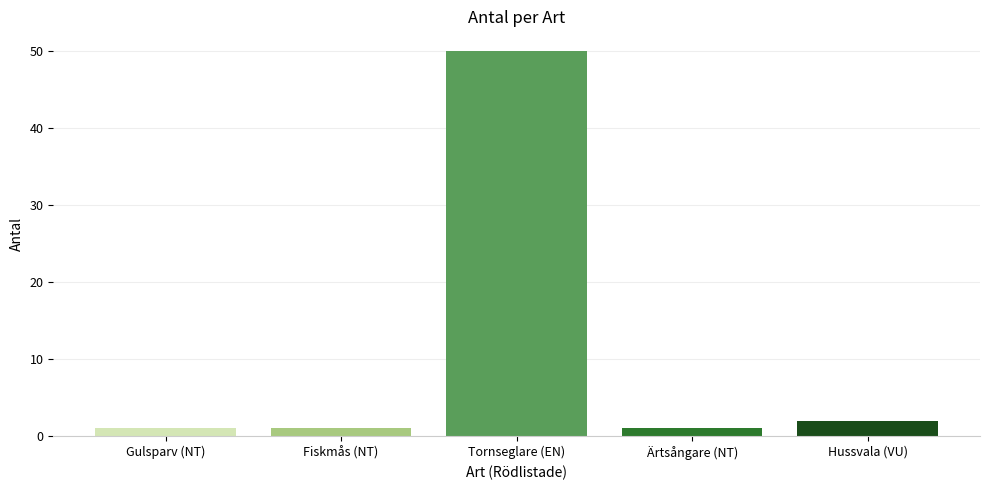

At which label is the value closest to 25?

Hussvala (VU)